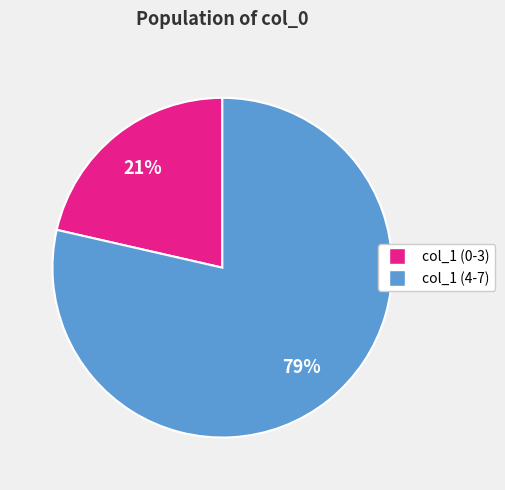

Is there any slice that represents more than half of the pie?

Yes